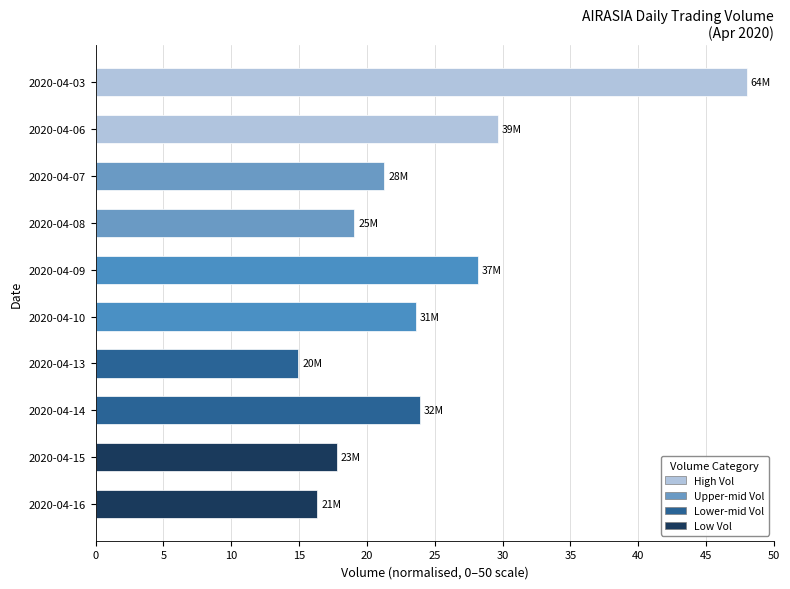

What is the difference between the maximum and minimum values?

33.1